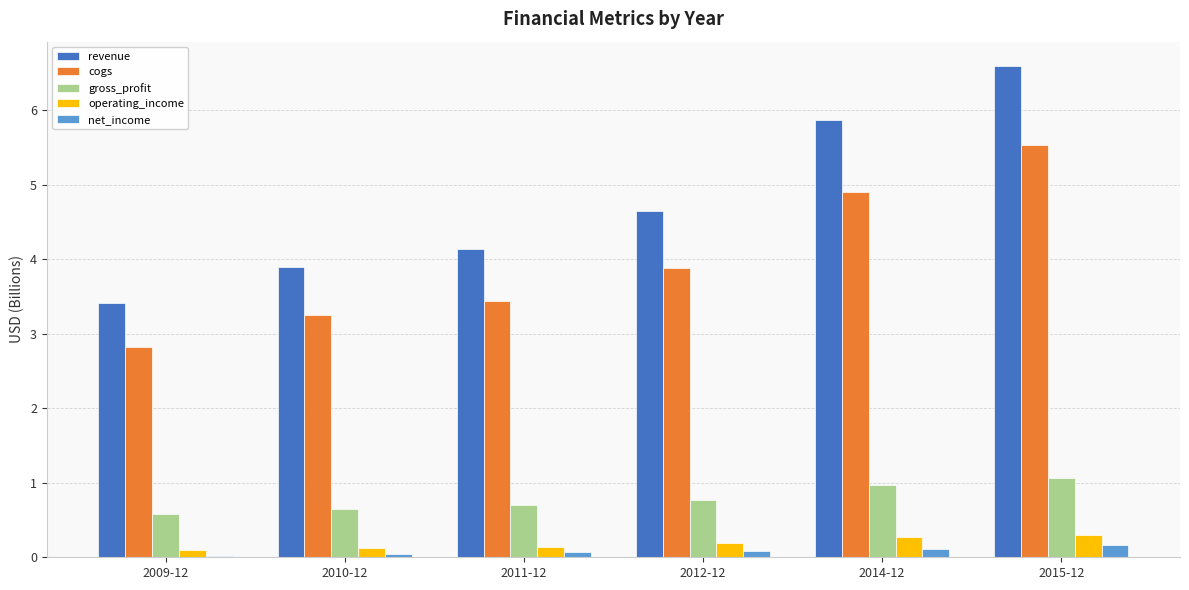

What is the sum of all gross_profit values?

4.7